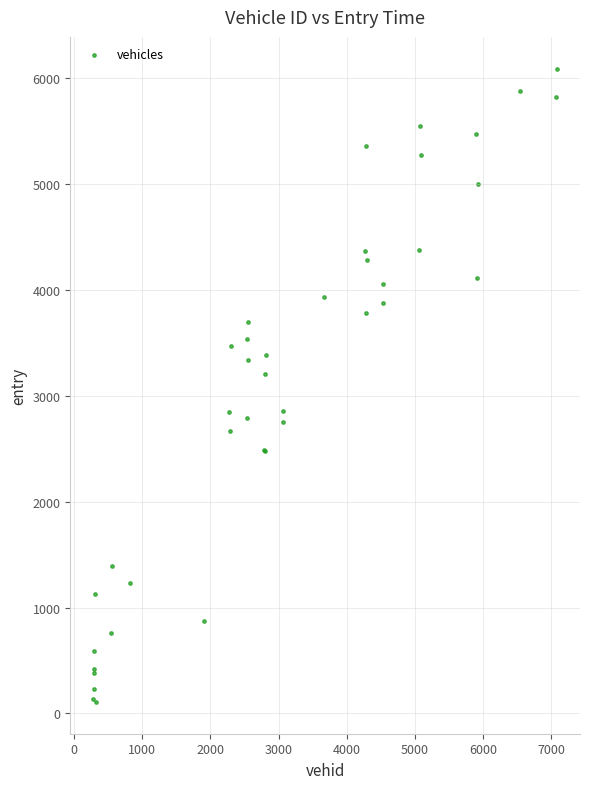

What Y value in the scatter plot is closest to 3098?

3206.8